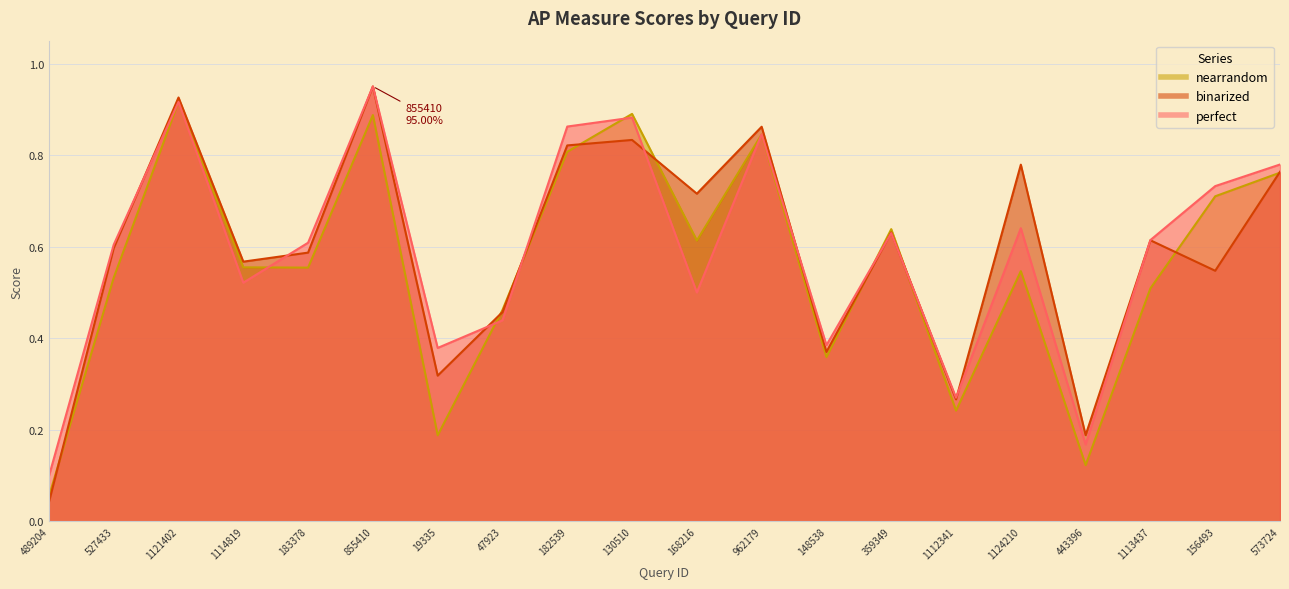

What is the difference between the highest and lowest values at 855410?

0.1